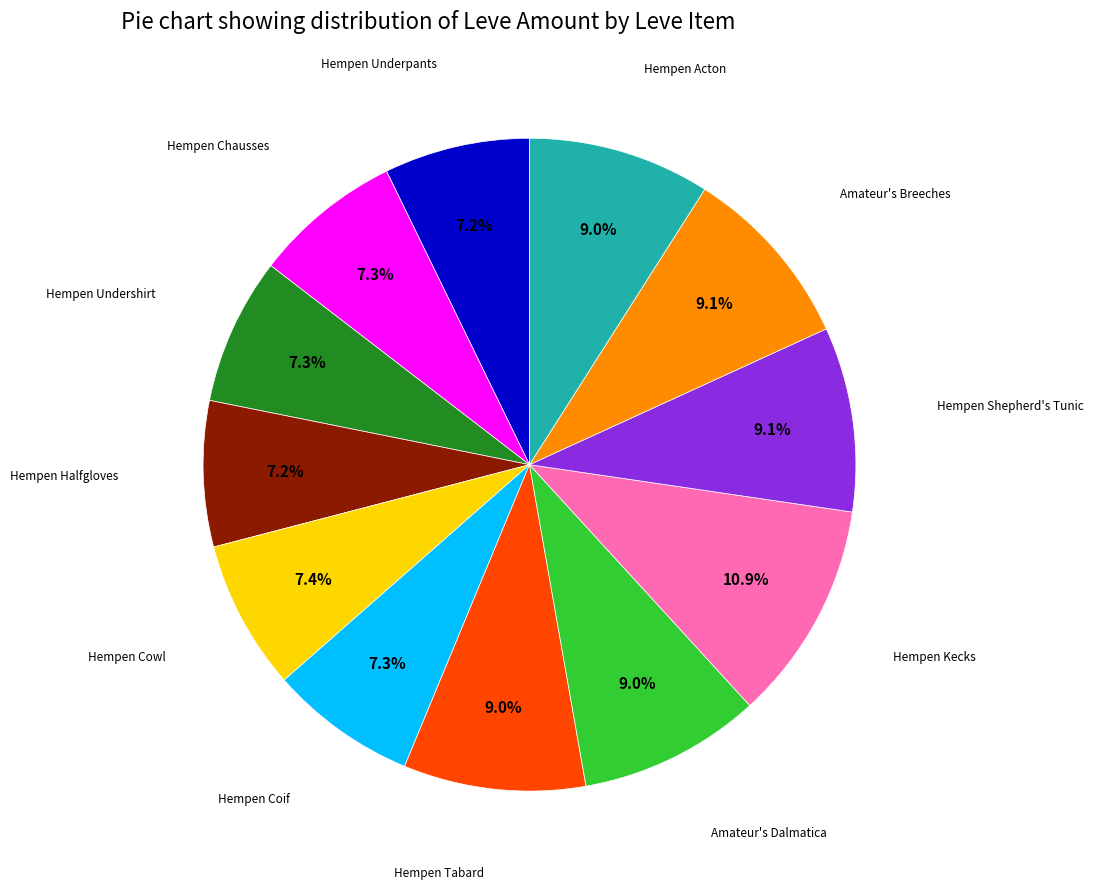

Does any single category account for the majority?

No